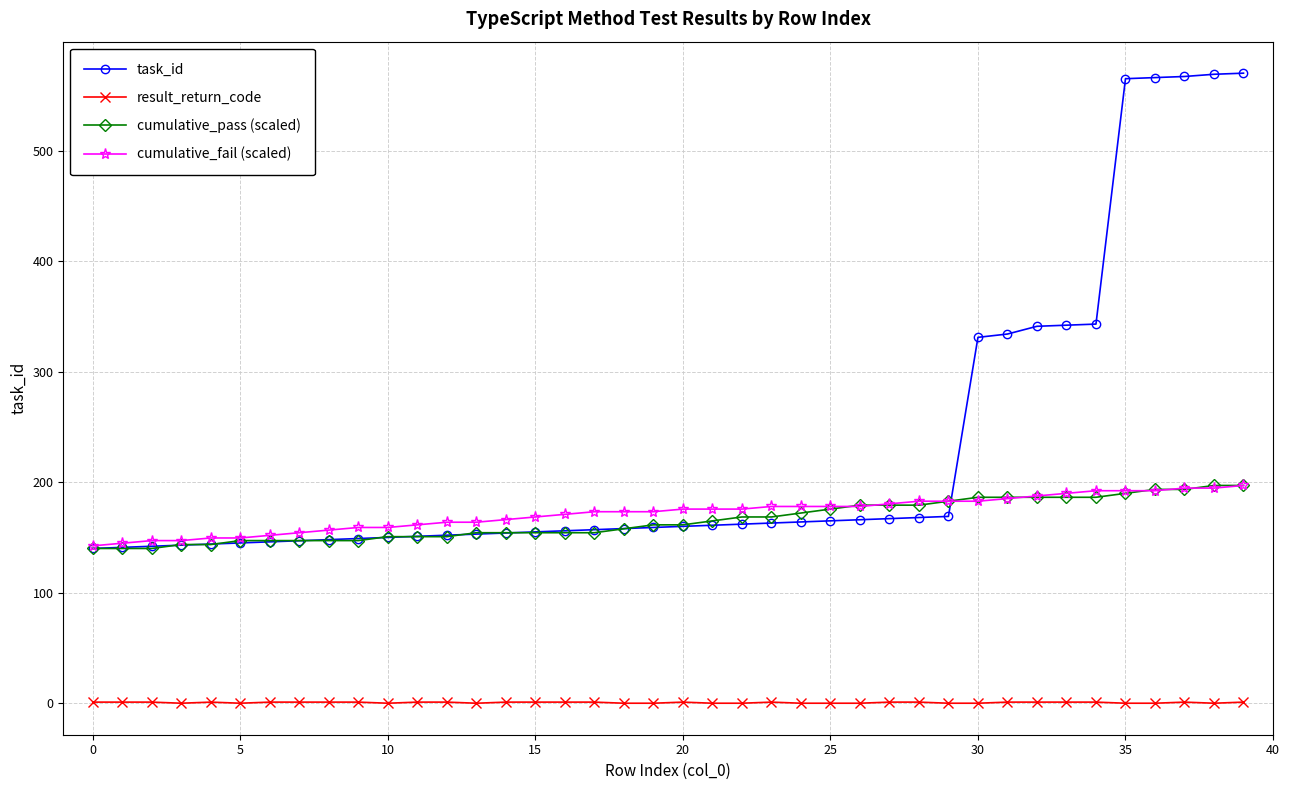

What is the highest value of the cumulative_pass (scaled) series?

197.0